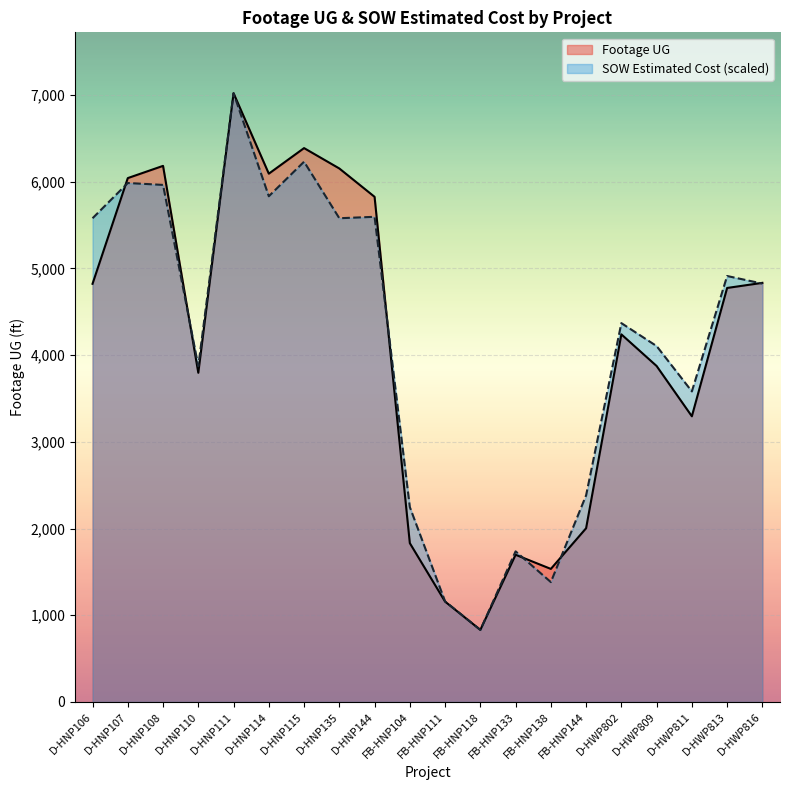

What is the sum of the Footage UG values at D-HNP144 and D-HNP111?

12845.0